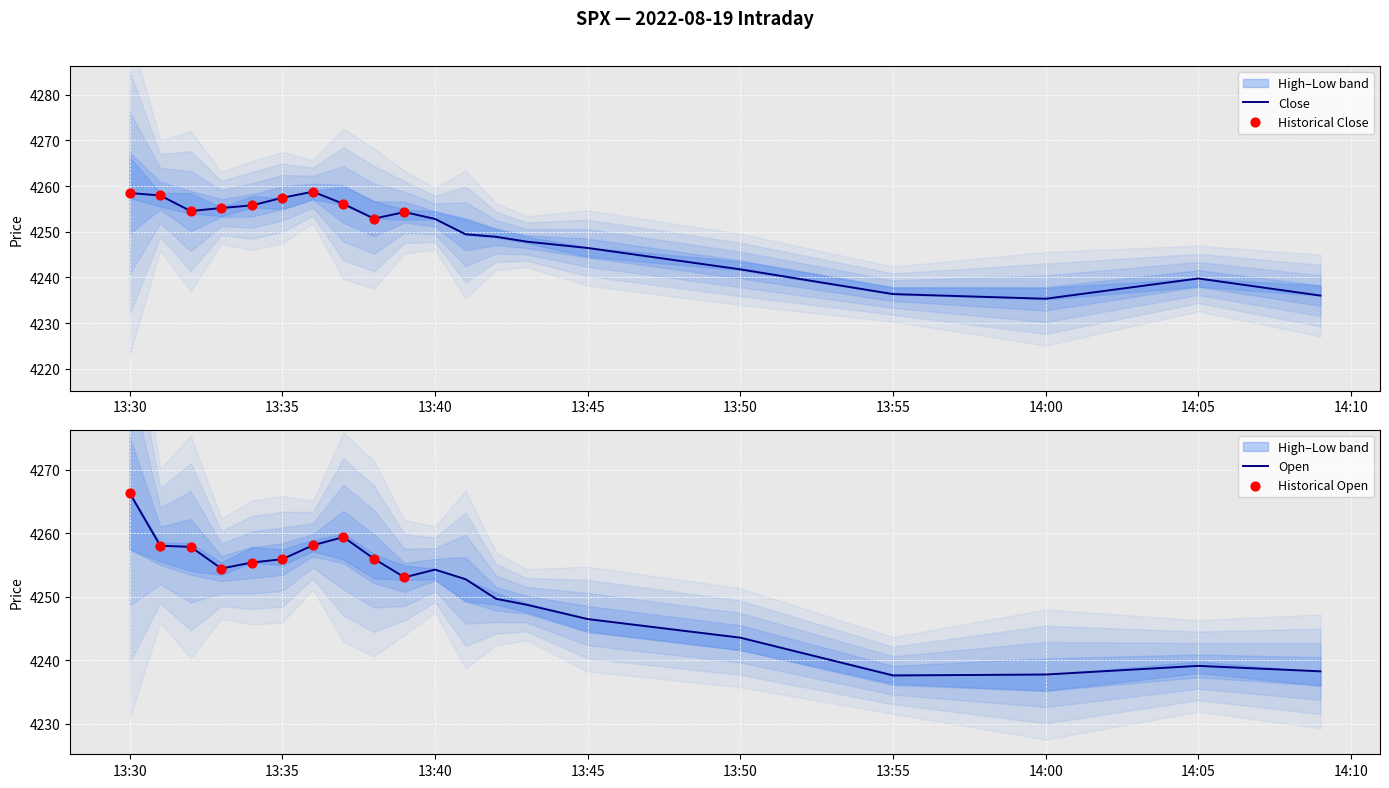

At which label does Close first exceed 4252?

13:30